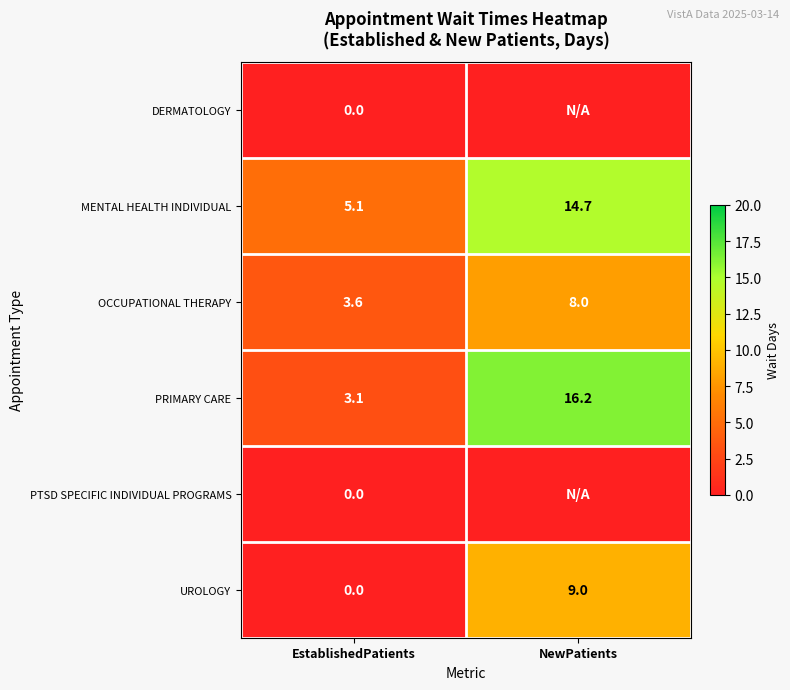

What is the total value across all series at EstablishedPatients?

11.8